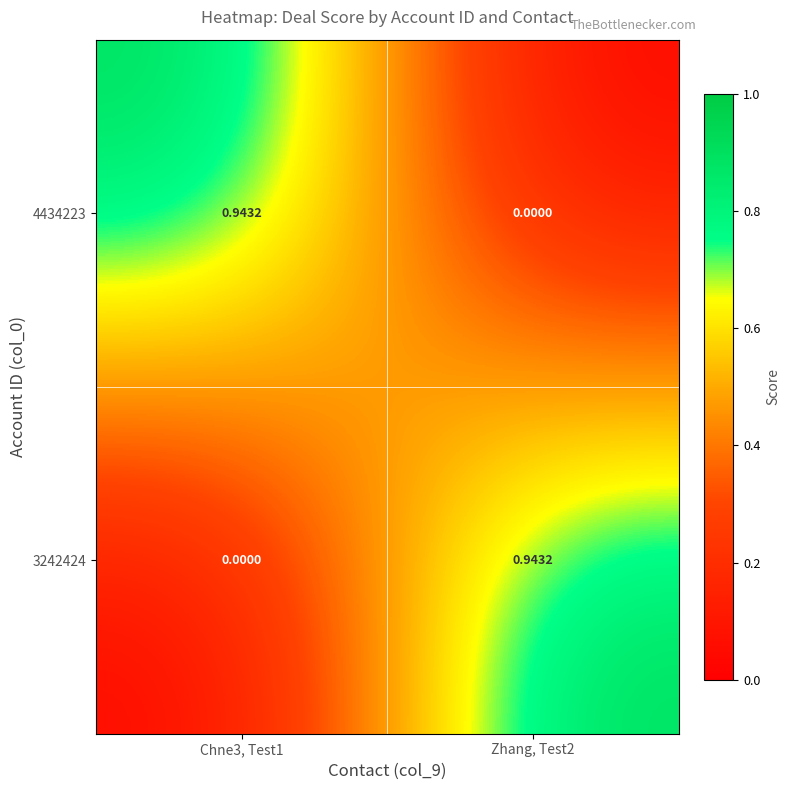

At how many categories does at least one series exceed 0?

2